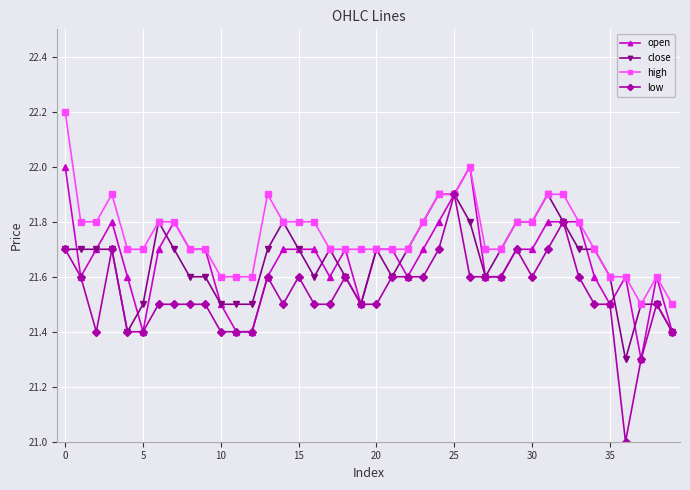

True or false: high has more than 0 points higher than both neighbors.

True